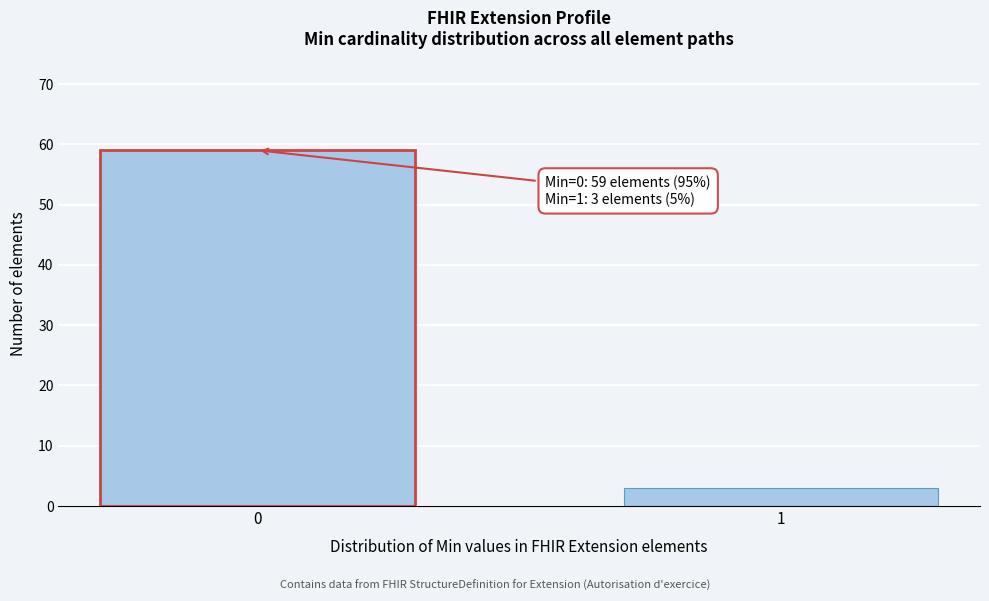

Reading left to right, transcribe all the data shown in this chart.

0=59	1=3